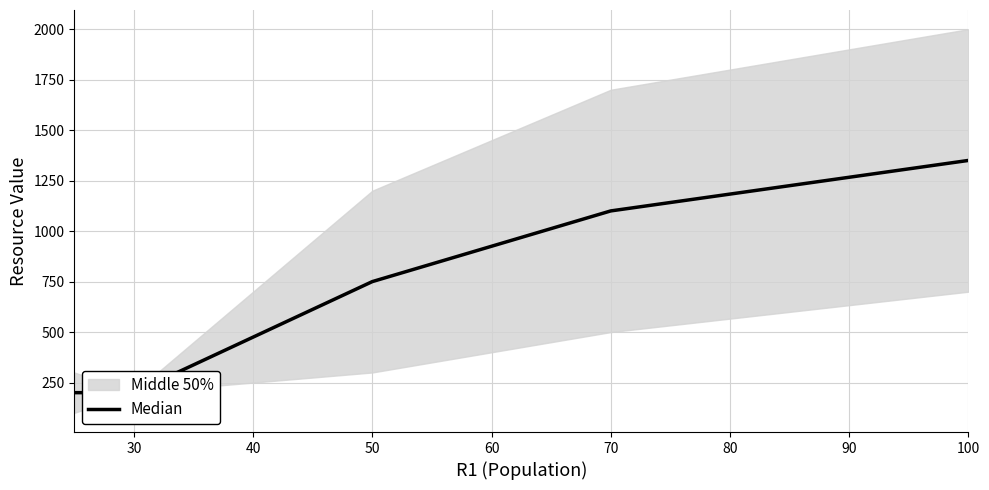

How many lines are shown in the chart?

1